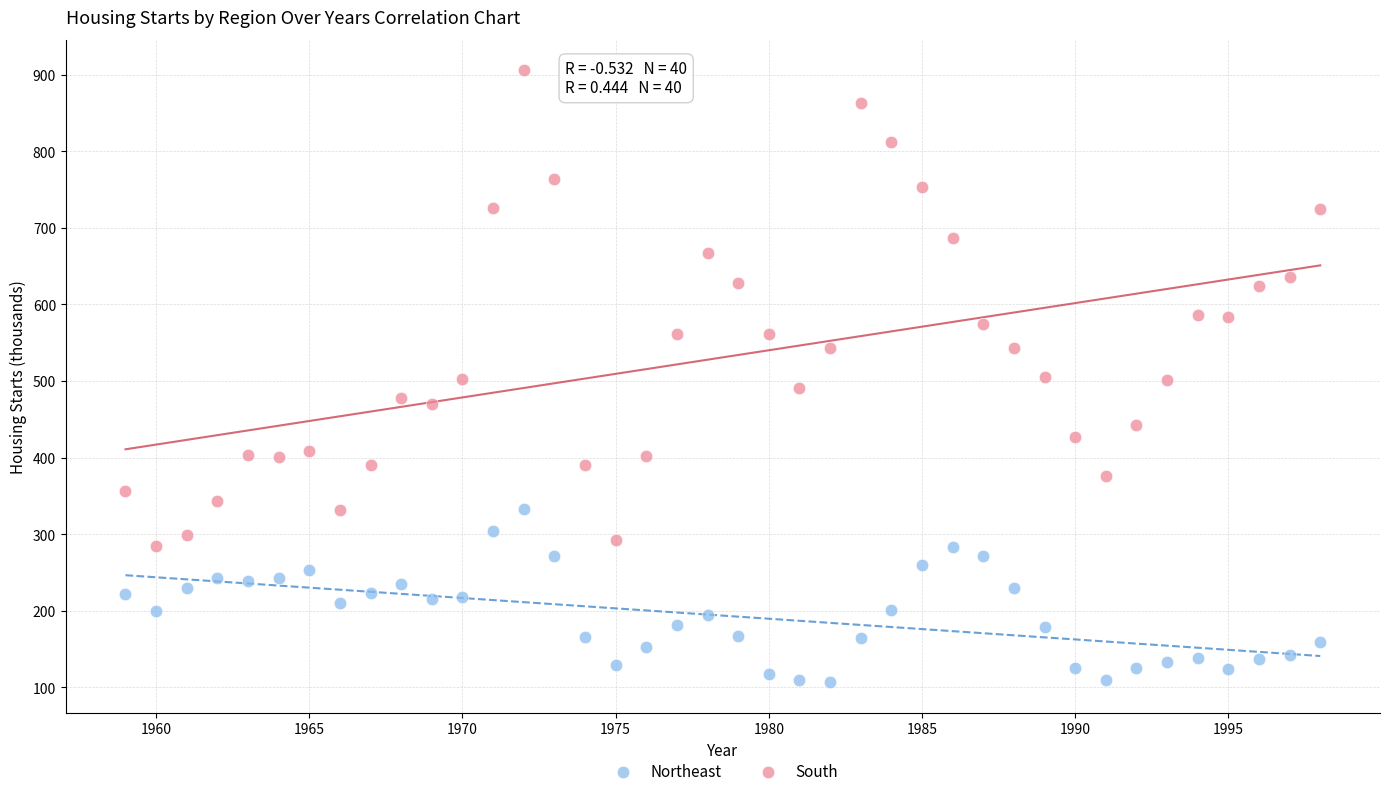

Which series reaches the minimum Y coordinate?

Northeast